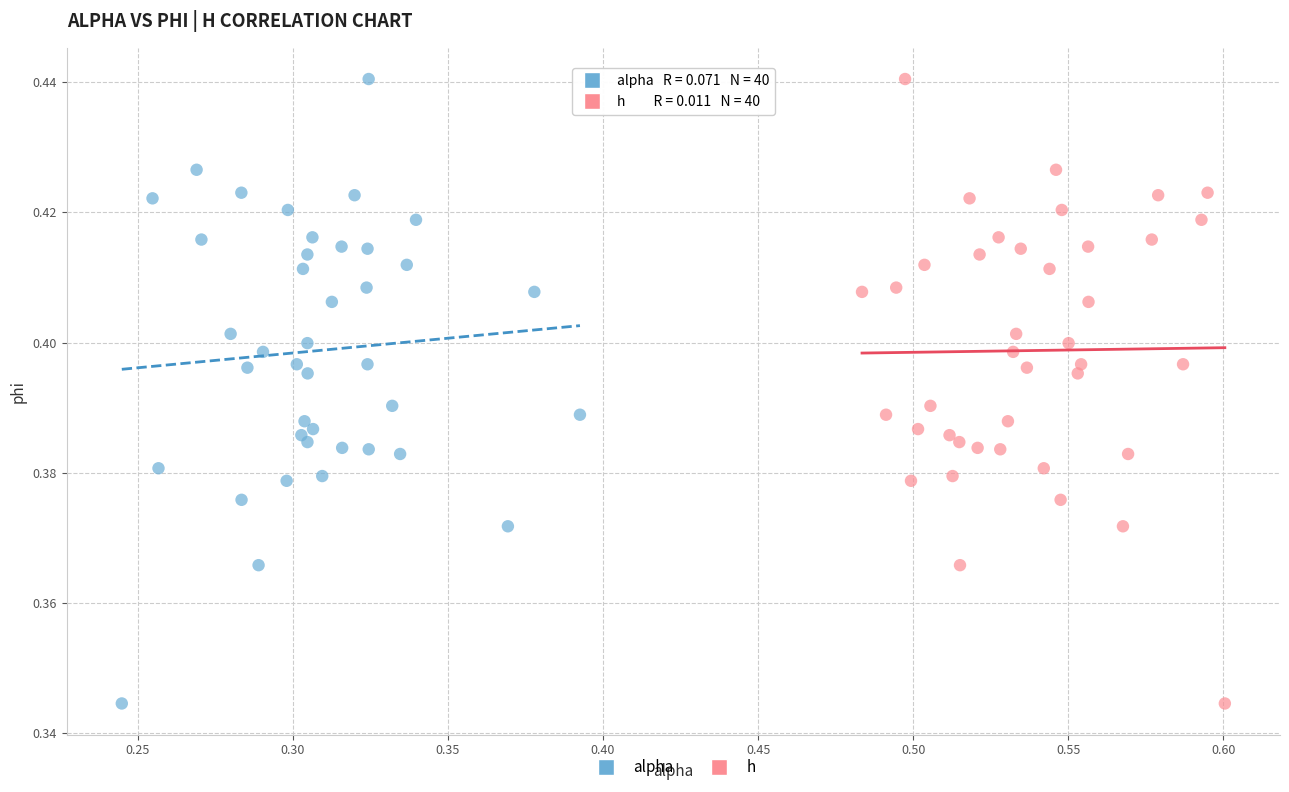

What are all the series names shown in the legend?

alpha, h